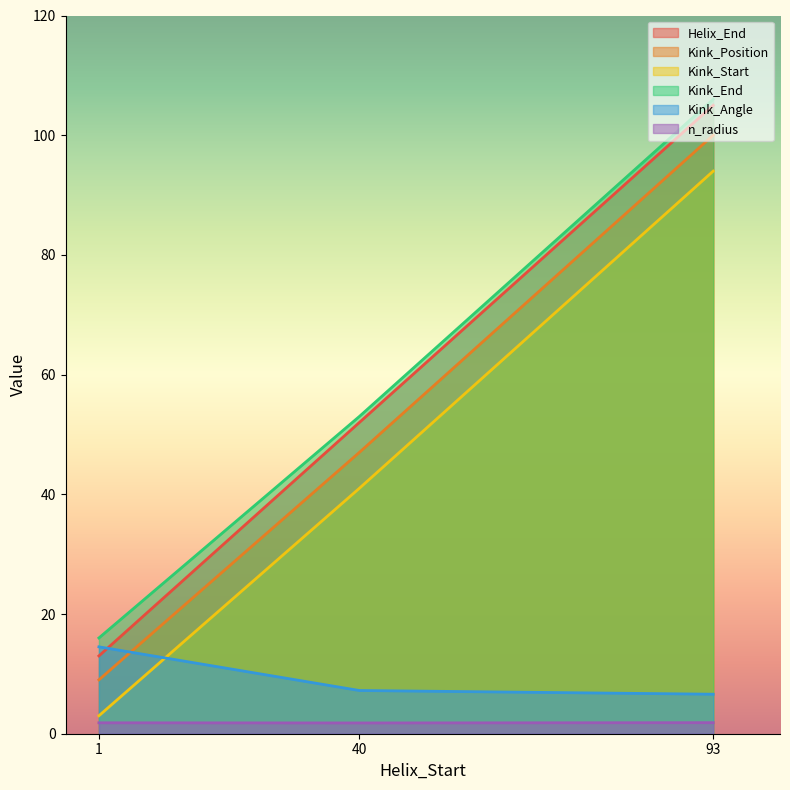

Which series has the largest total across all categories?

Kink_End